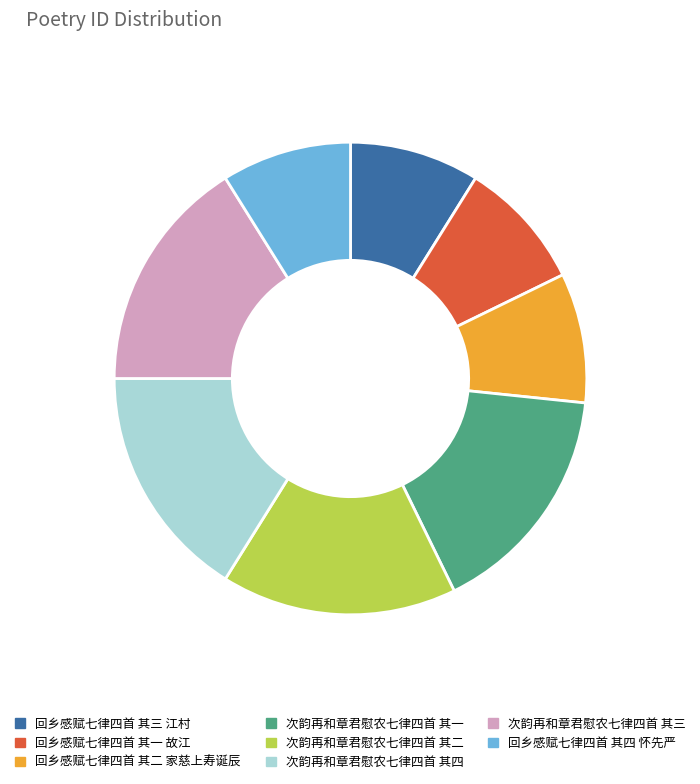

What is the ratio of the value at 次韵再和章君慰农七律四首 其二 to the value at 回乡感赋七律四首 其一 故江?

1.8